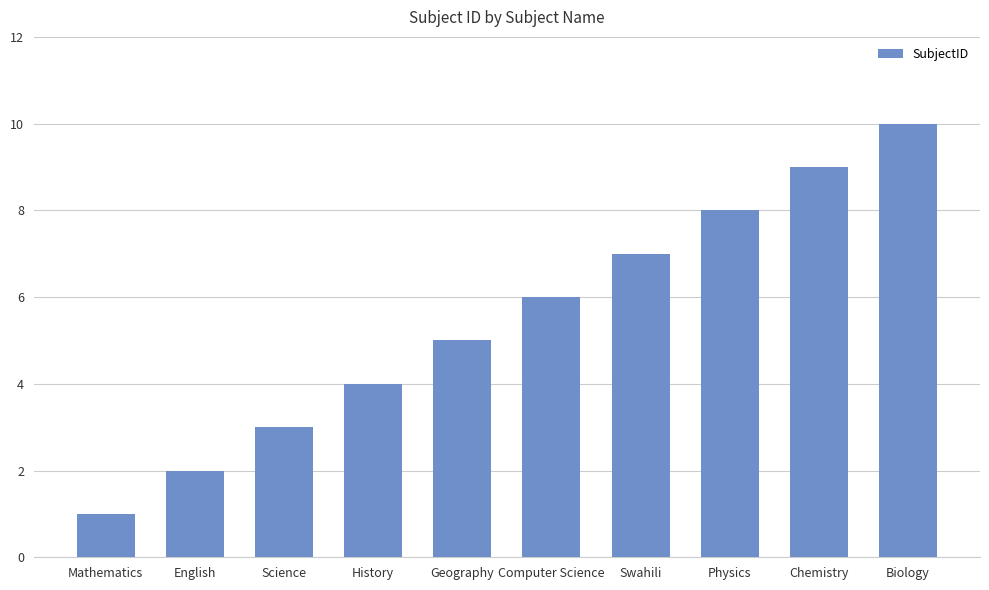

What is the difference between the maximum and second lowest values?

8